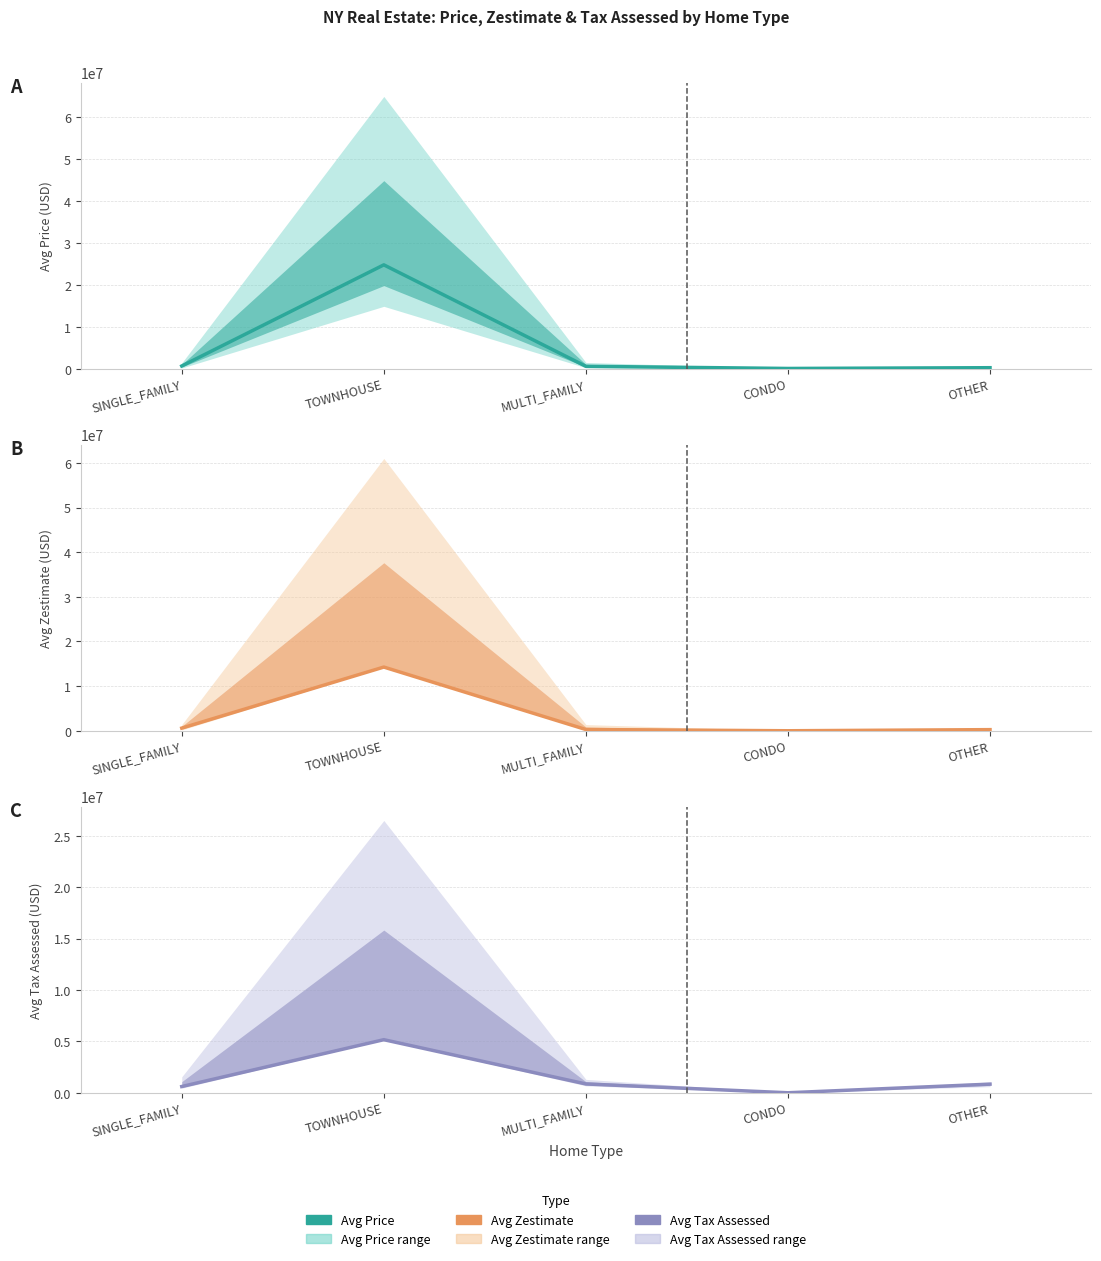

The Avg Price series shows 250000 at OTHER. True or false?

True